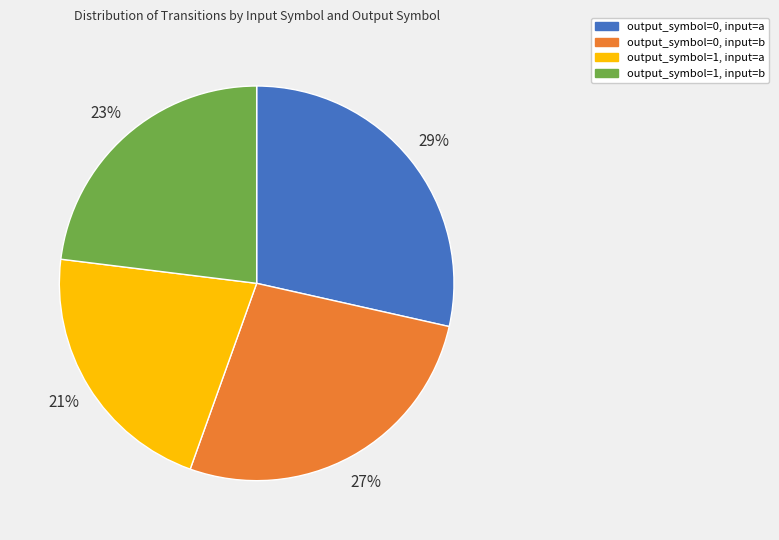

Count the number of slices in the pie.

4